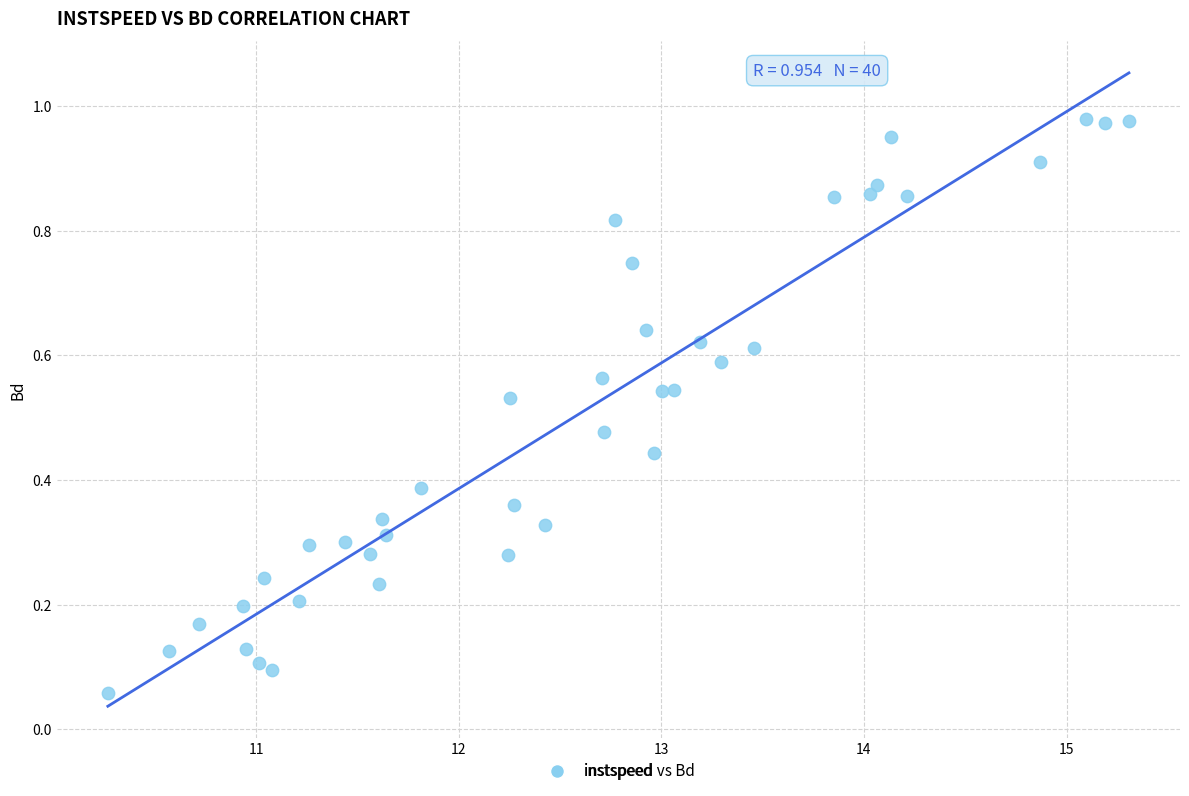

What is the range of X values (max minus min)?

5.0